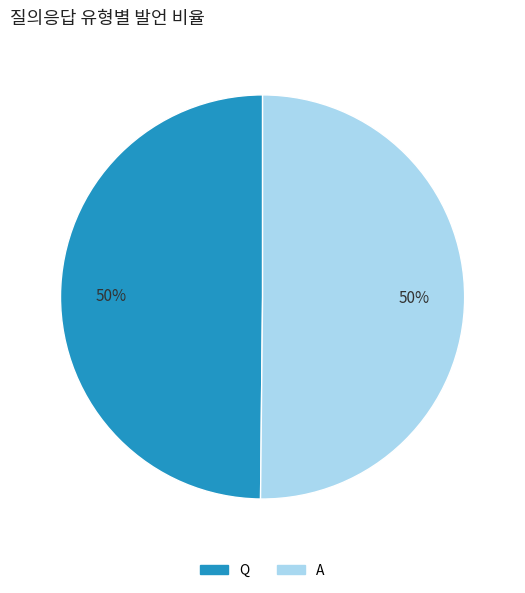

Combined, do A and Q account for over 50%?

Yes